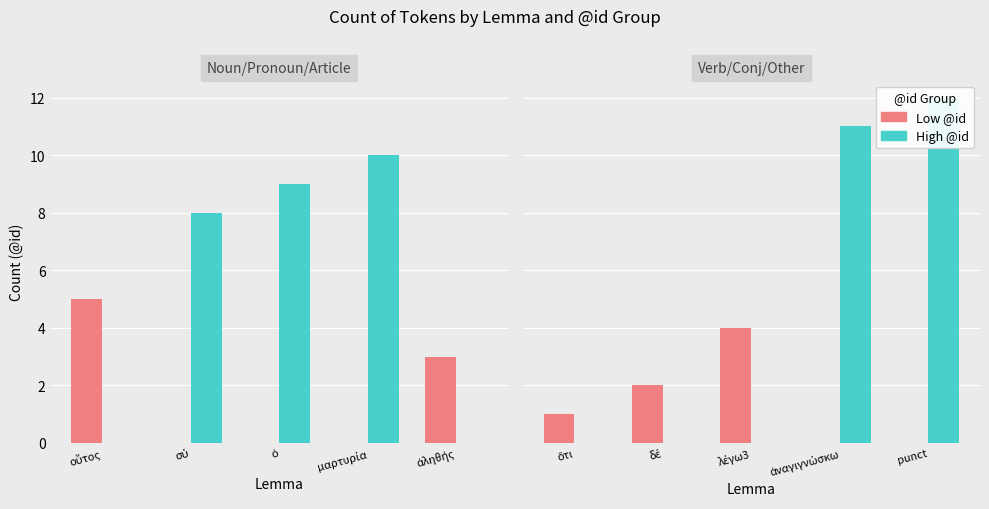

Does the chart contain stacked bars?

No